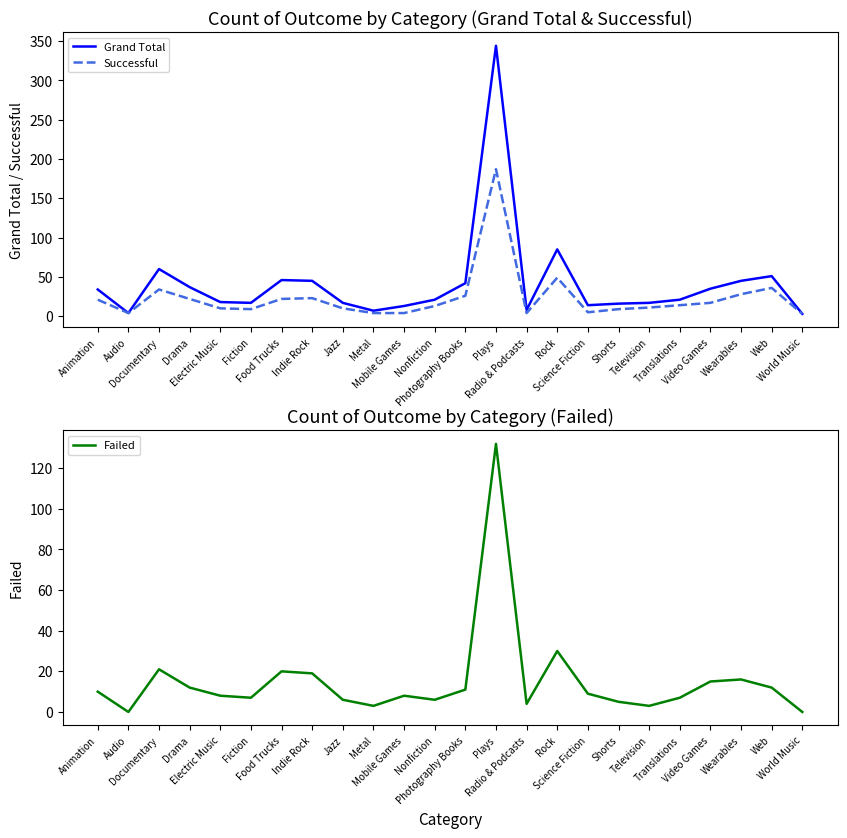

How many data points in Grand Total are above 21?

11